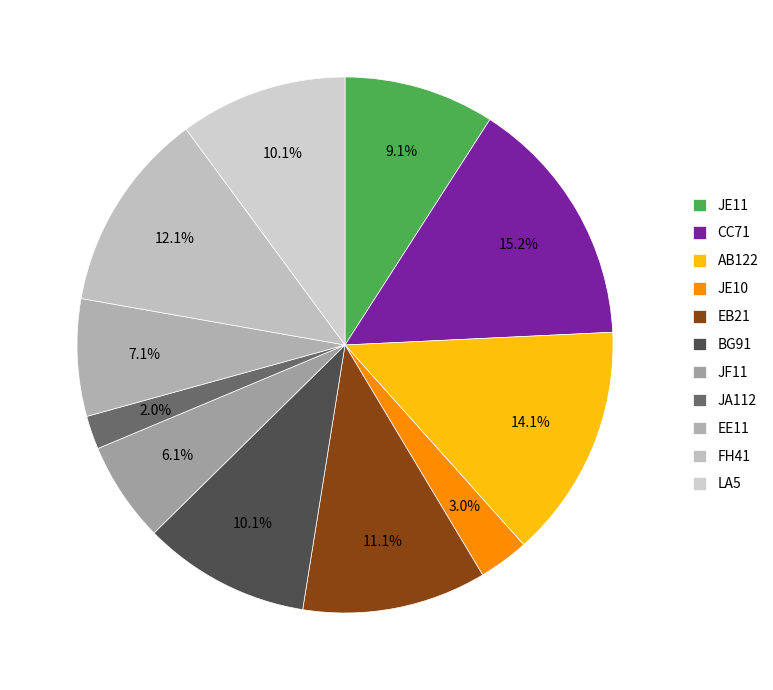

True or false: JA112 accounts for 1% of the total.

False